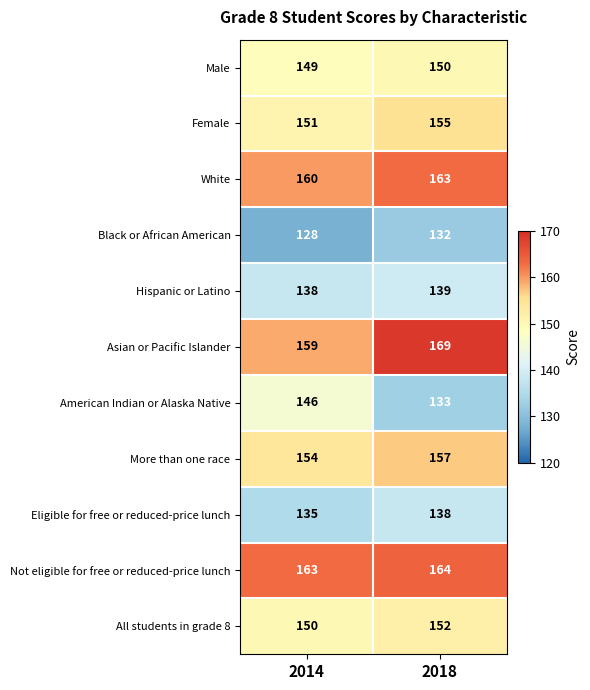

The All students in grade 8 series shows 152 at 2018. True or false?

True